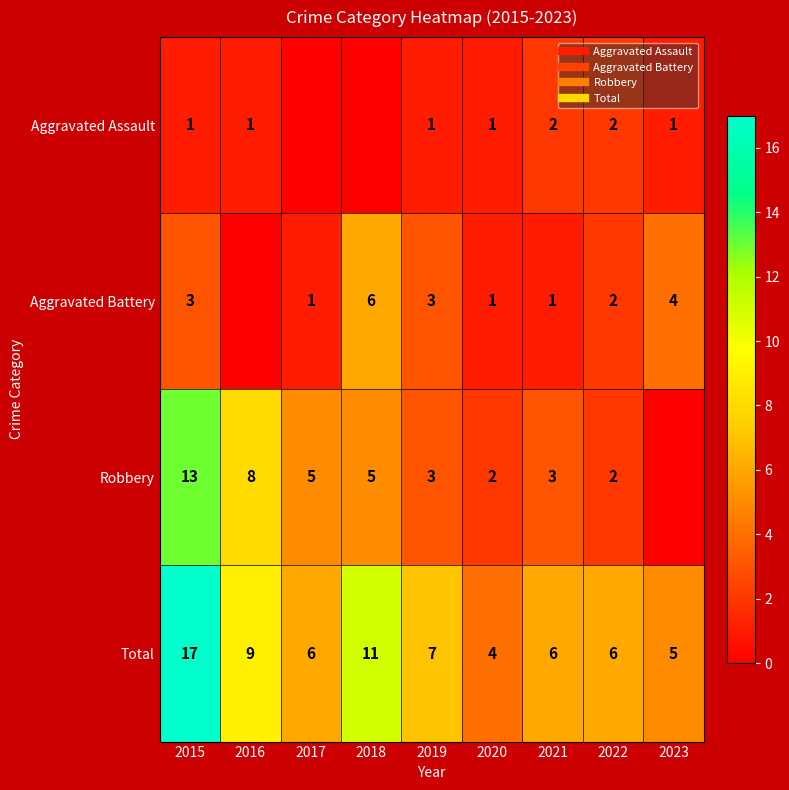

Count the Aggravated Assault values in the range 1 to 2.

7